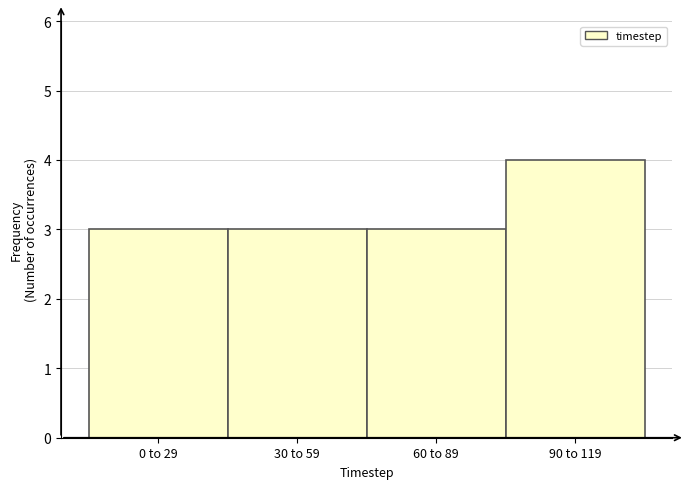

Reading left to right, extract all data points from this chart.

0 to 29=3	30 to 59=3	60 to 89=3	90 to 119=4